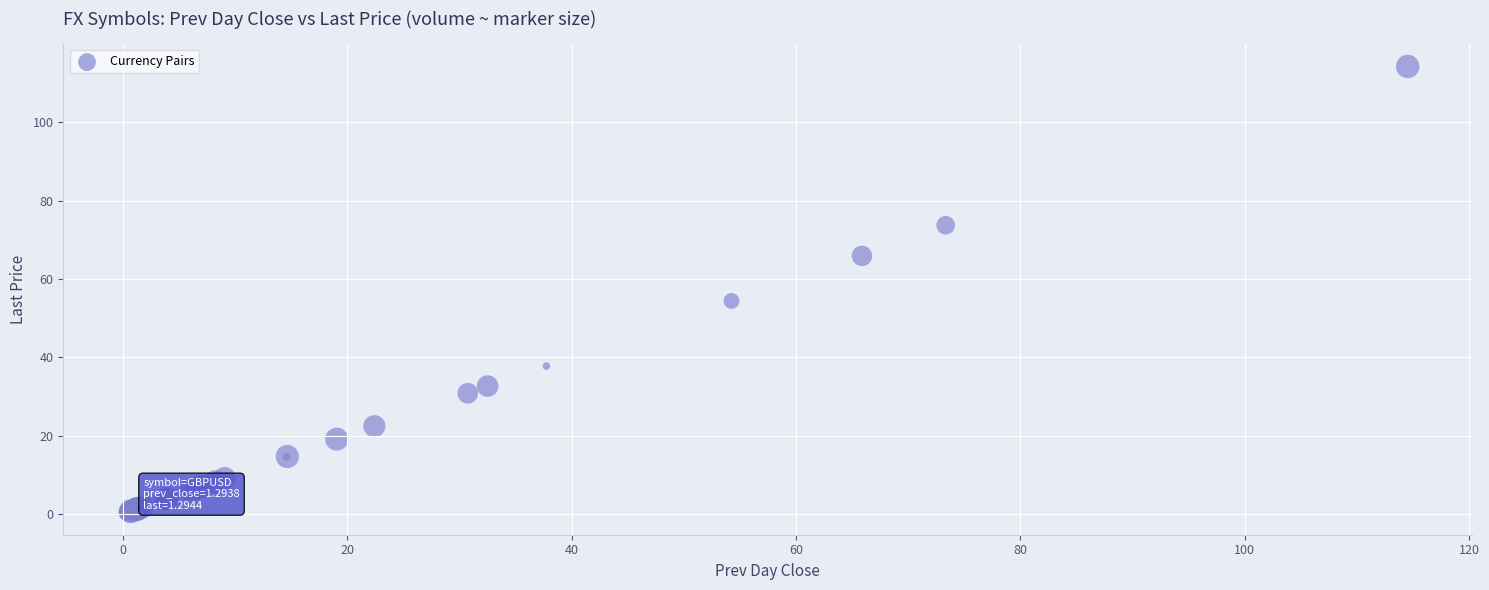

What Y value in the scatter plot is closest to 57?

54.4